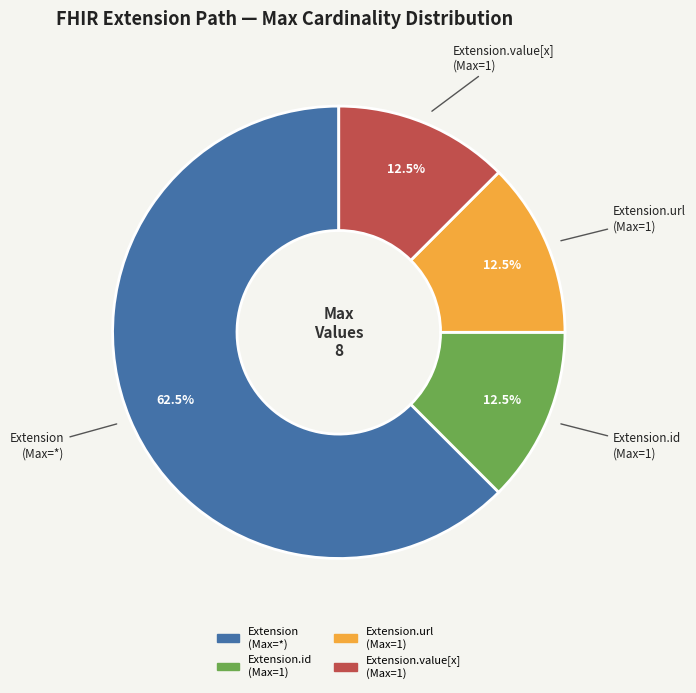

Do Extension.id (Max=1) and Extension (Max=*) together represent more than half of the pie?

Yes